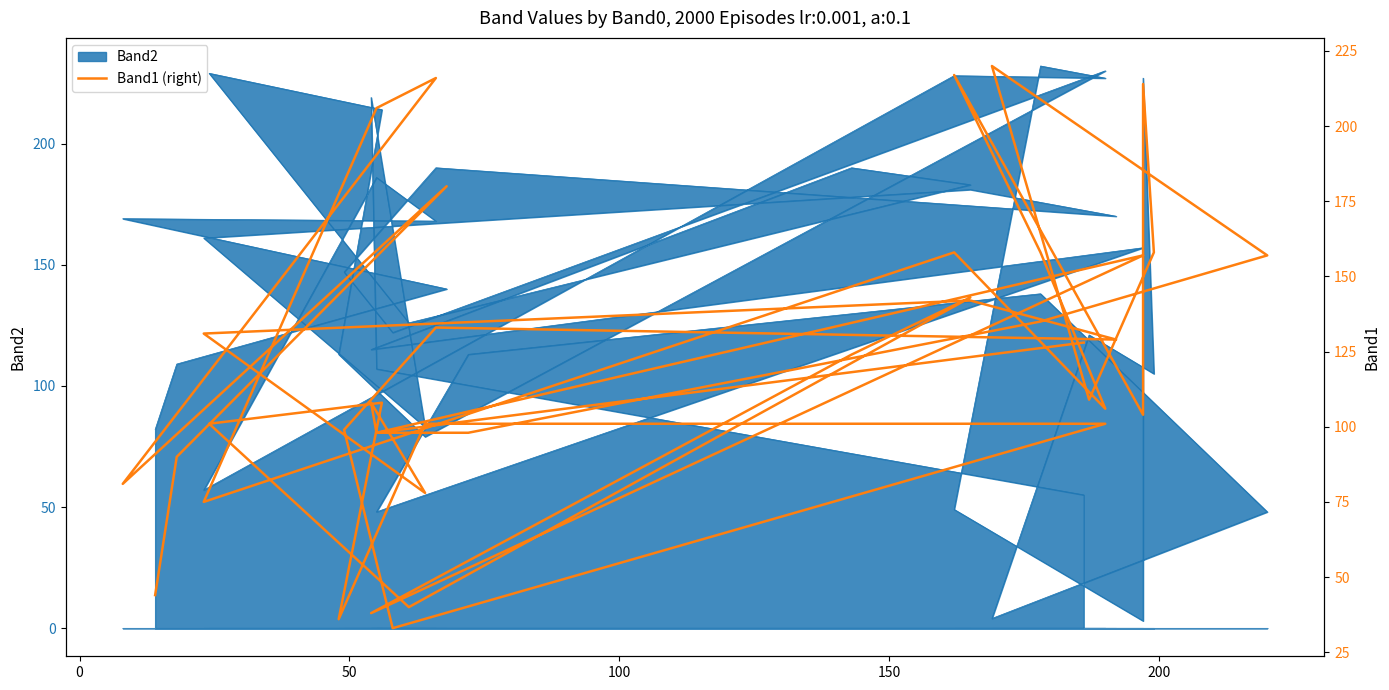

The chart shows a value of 25 at 21. True or false?

False